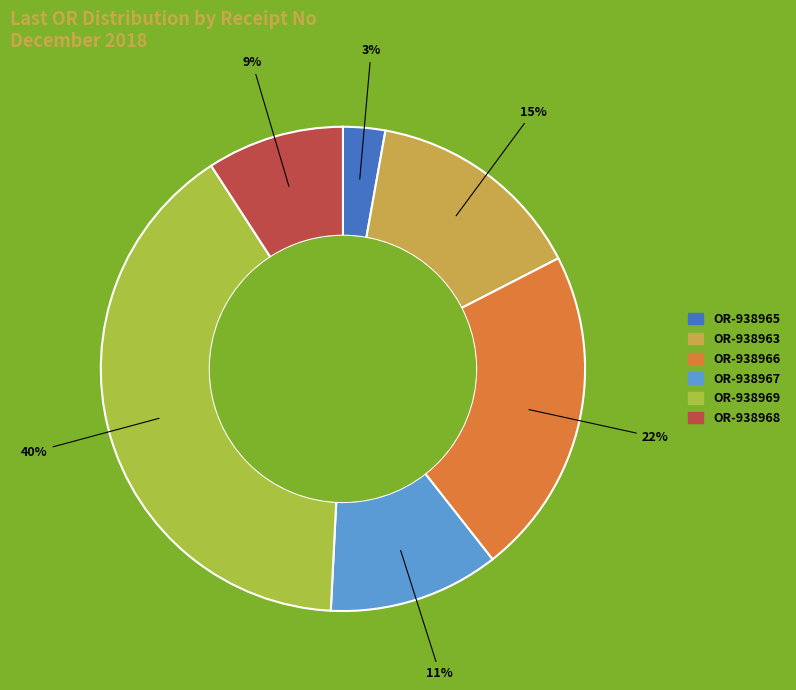

To the nearest percent, what is the difference between the largest and smallest slice percentages?

37%